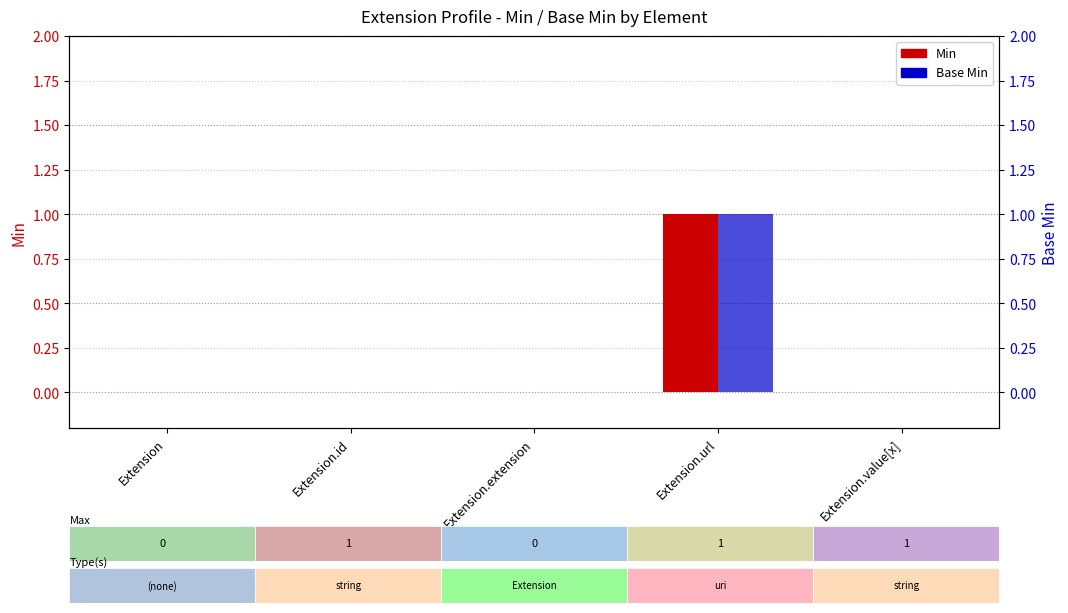

Is it true that Base Min equals 1 at Extension.url?

False